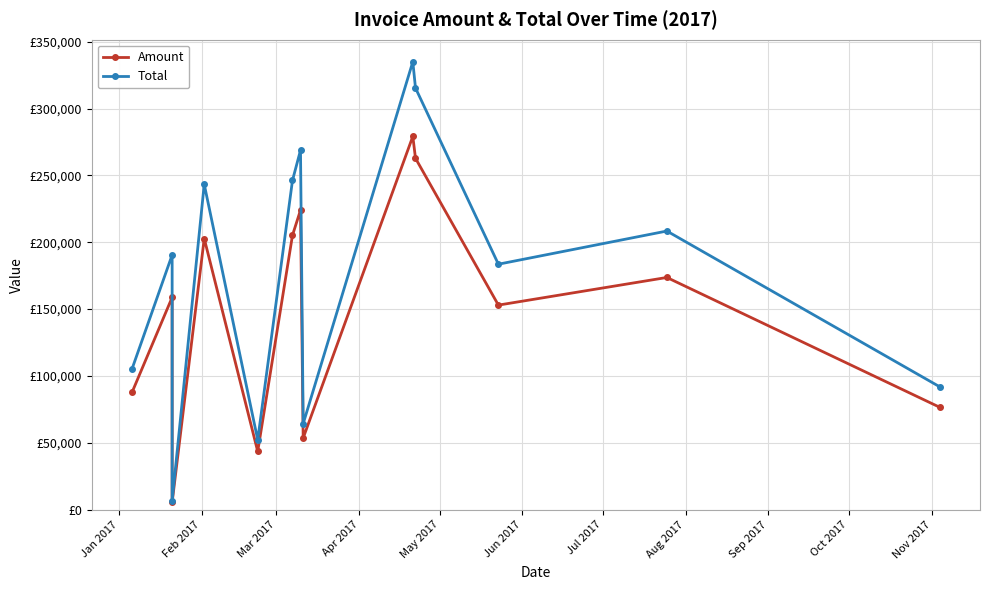

Which has a higher value, Feb 2017 or May 2017?

Feb 2017